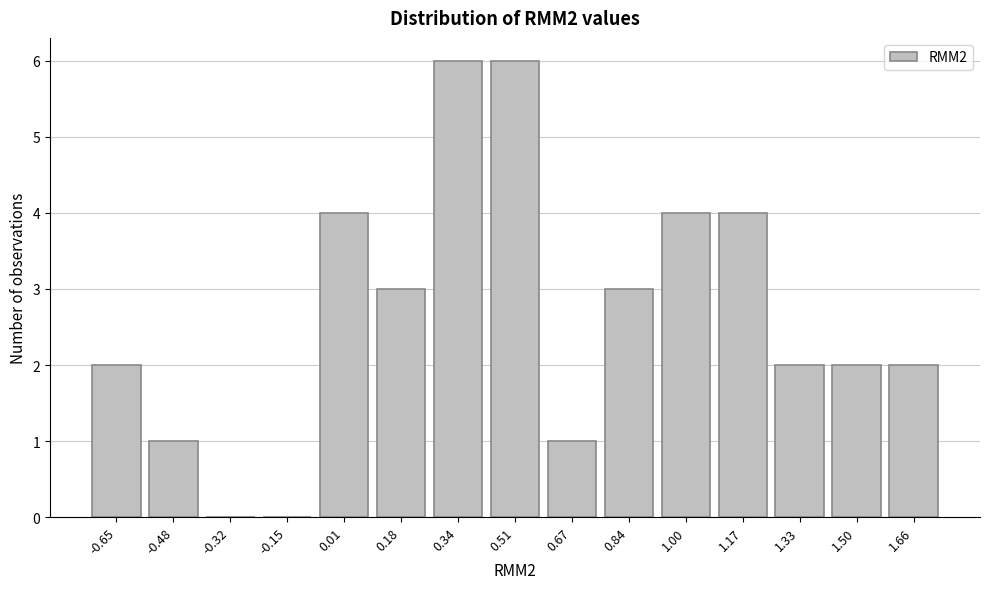

Reading right to left, list all the values displayed in this chart.

1.66=2	1.50=2	1.33=2	1.17=4	1.00=4	0.84=3	0.67=1	0.51=6	0.34=6	0.18=3	0.01=4	-0.15=0	-0.32=0	-0.48=1	-0.65=2